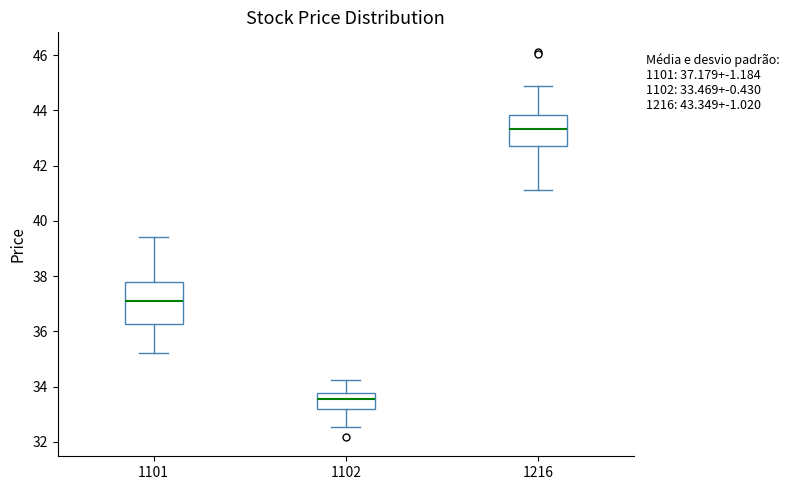

Which box is the tallest, from its lower edge to its upper edge?

1101